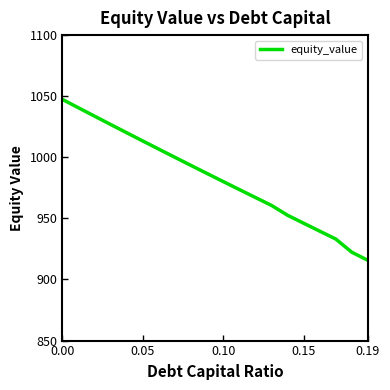

What is the difference between the maximum and minimum values?

131.7